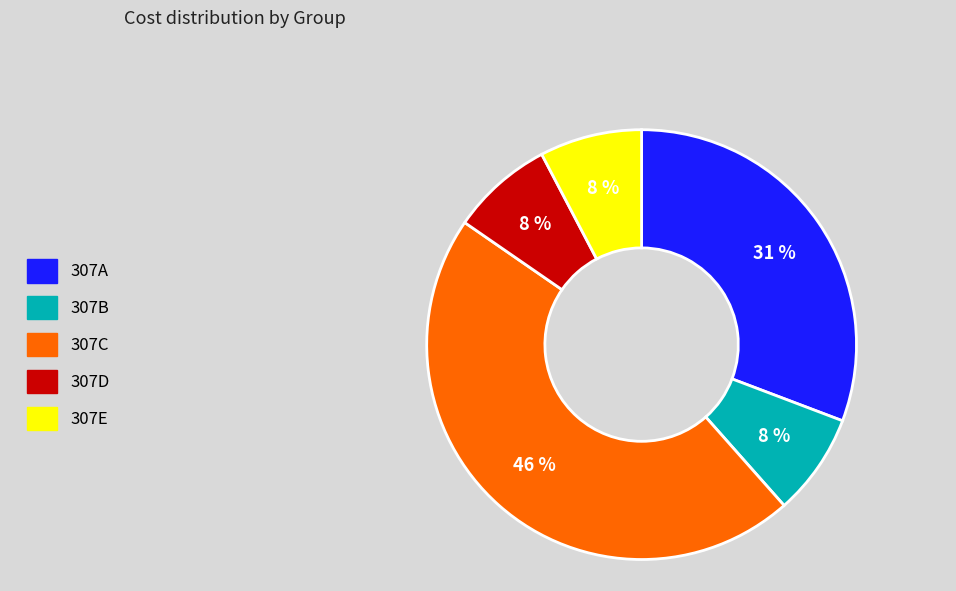

True or false: 307C accounts for 58% of the total.

False